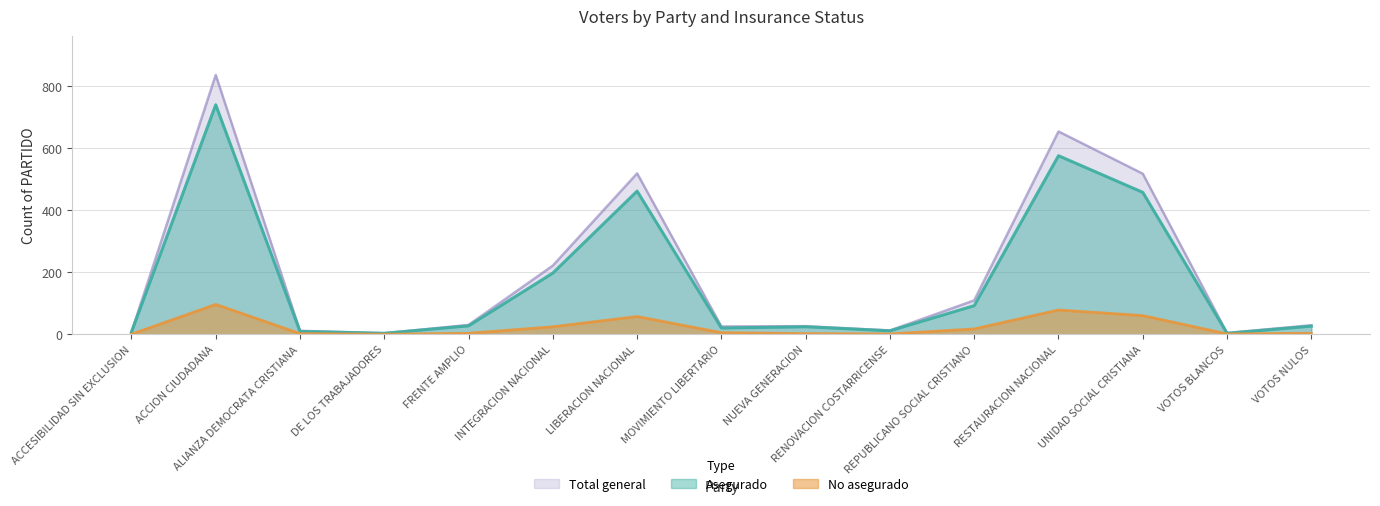

How many interior local valleys does the Asegurado series have?

4